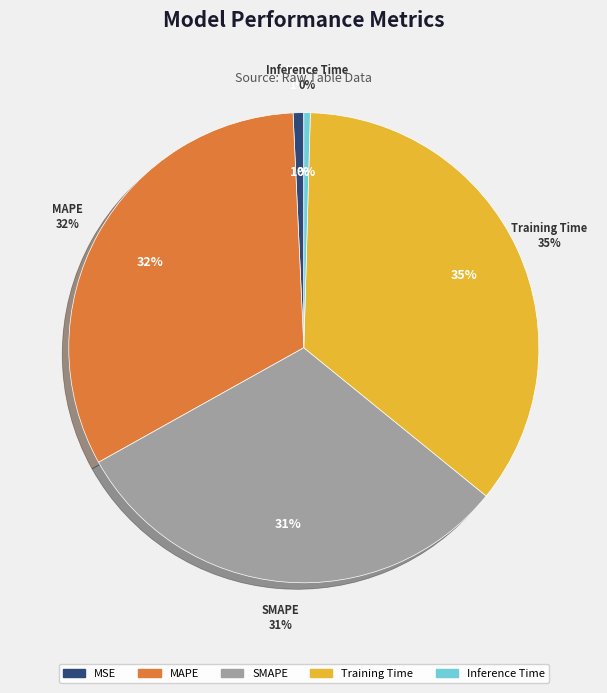

Count the number of slices in the pie.

5